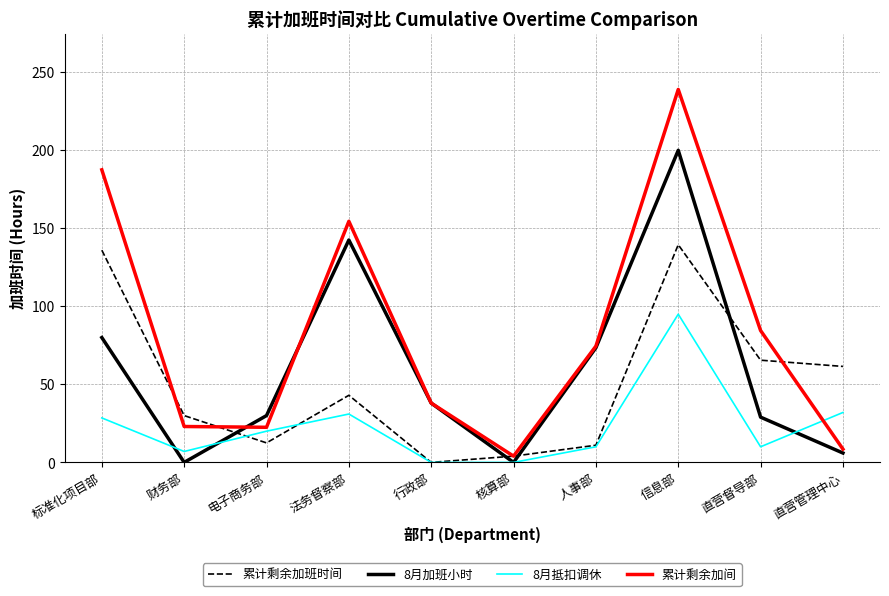

What is the total value across all series at 信息部?

673.5